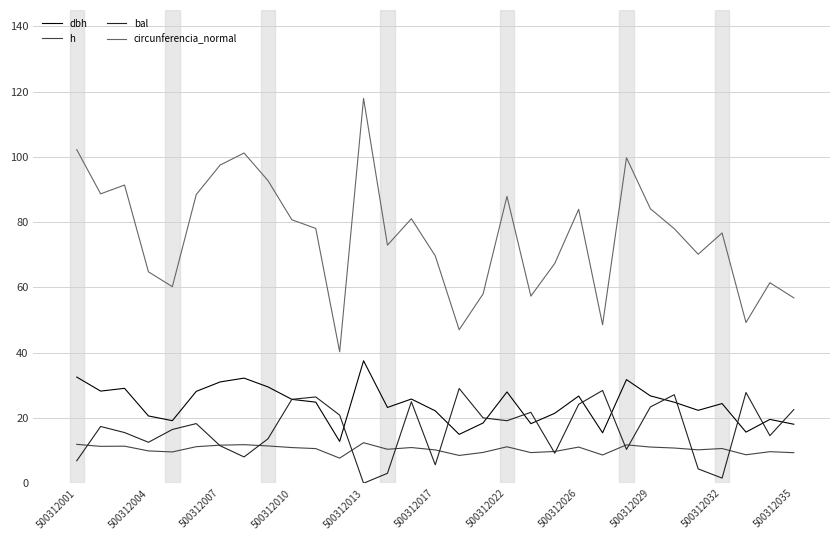

Rank the series by their maximum value, from highest to lowest.

circunferencia_normal, dbh, bal, h